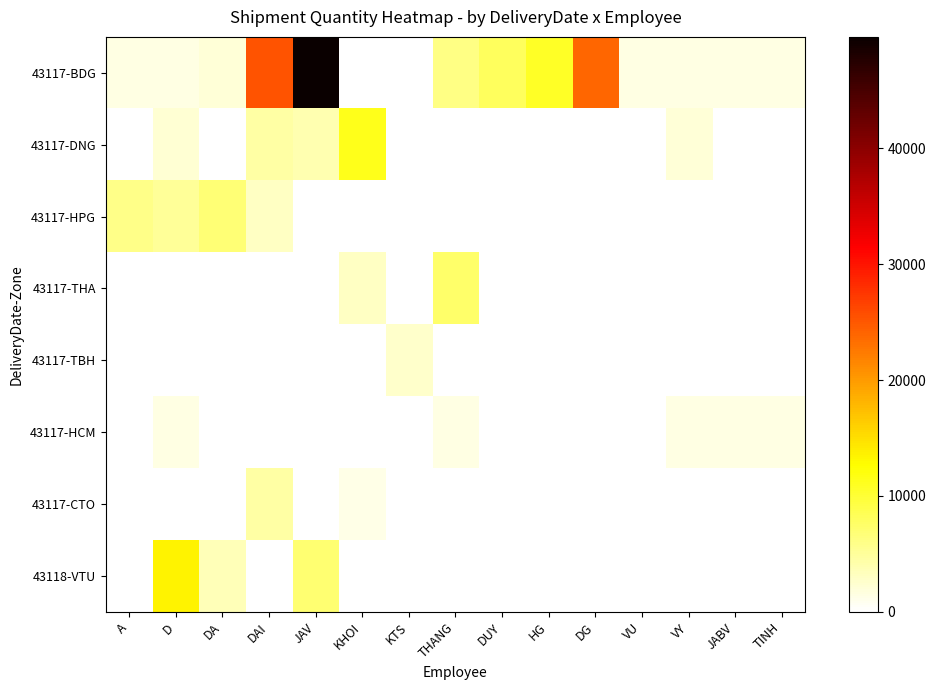

What is the total value across all series at DUY?

8120